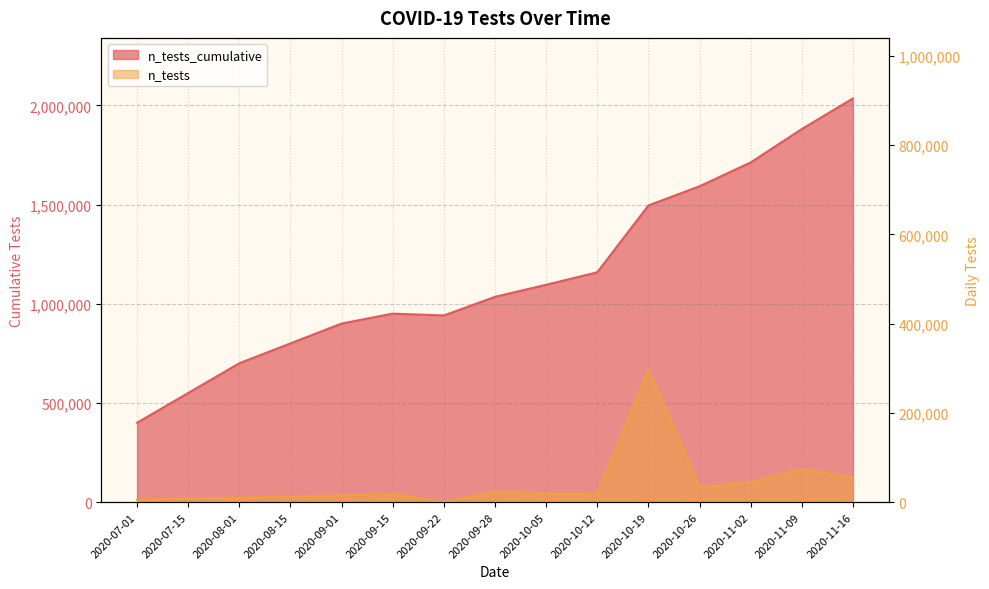

What is the label of the 3rd point from the right?

2020-11-02